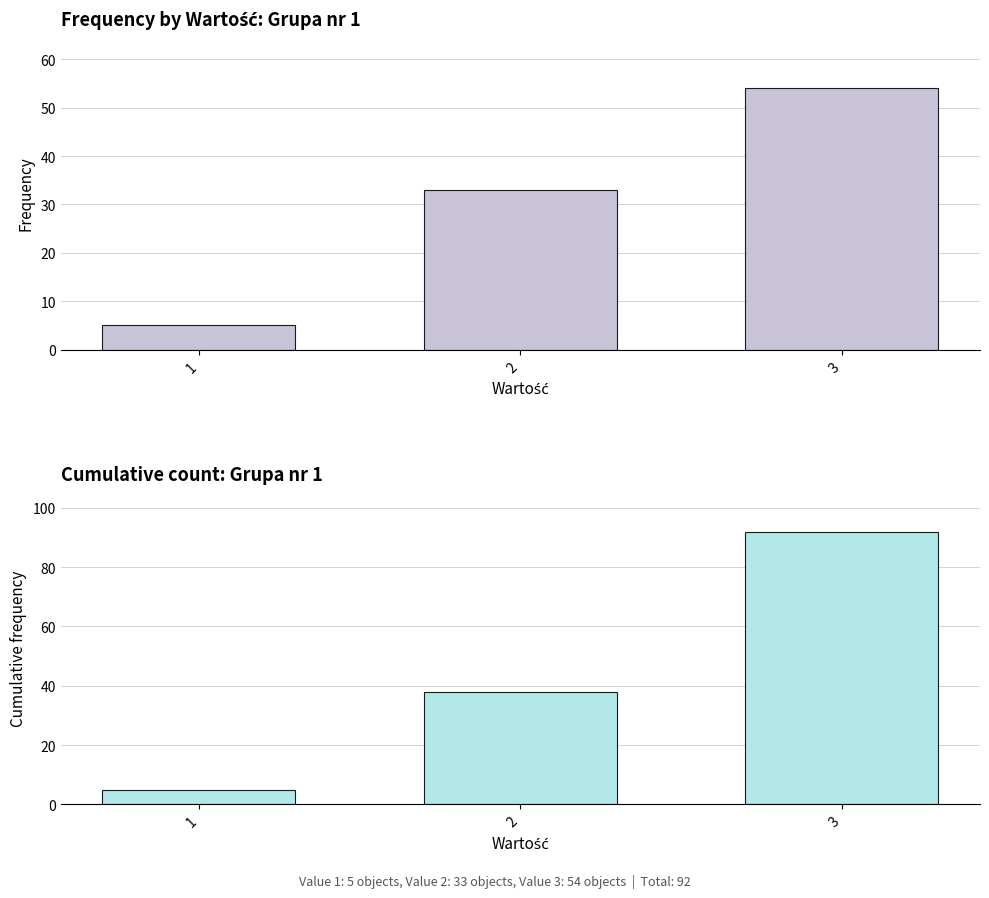

What is the value of the Cumulative bar at the 2nd from the left?

38